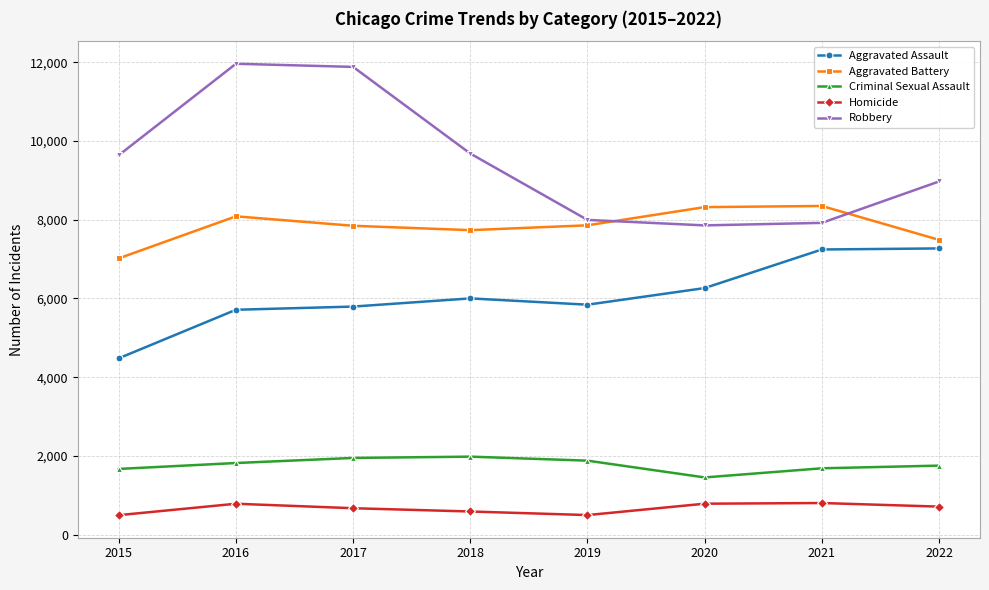

How many lines are shown in the chart?

5